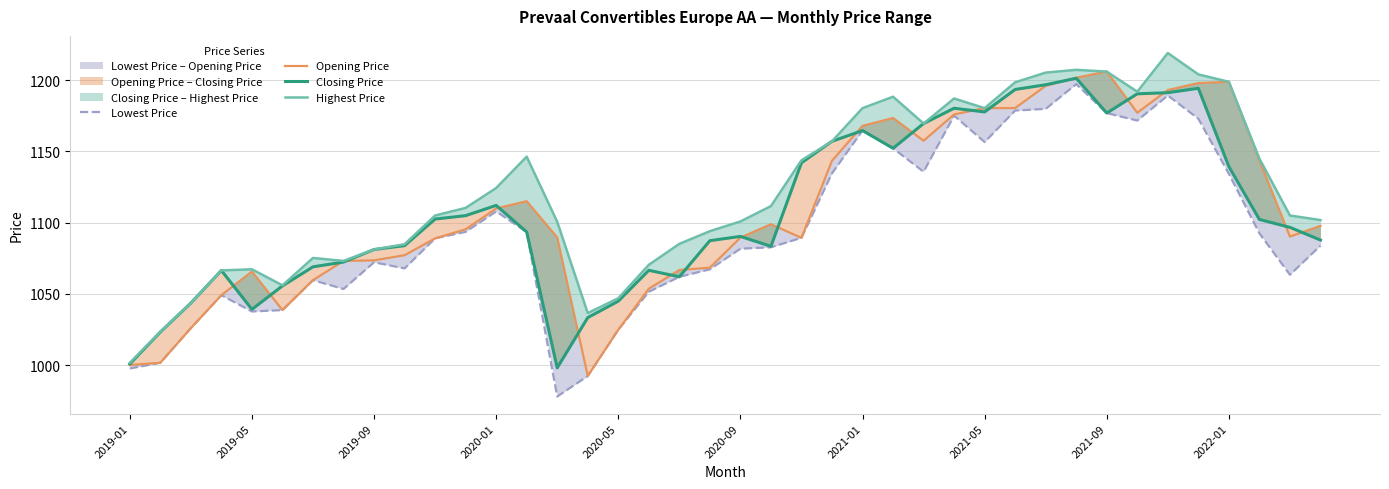

Count the number of data series in this chart.

4